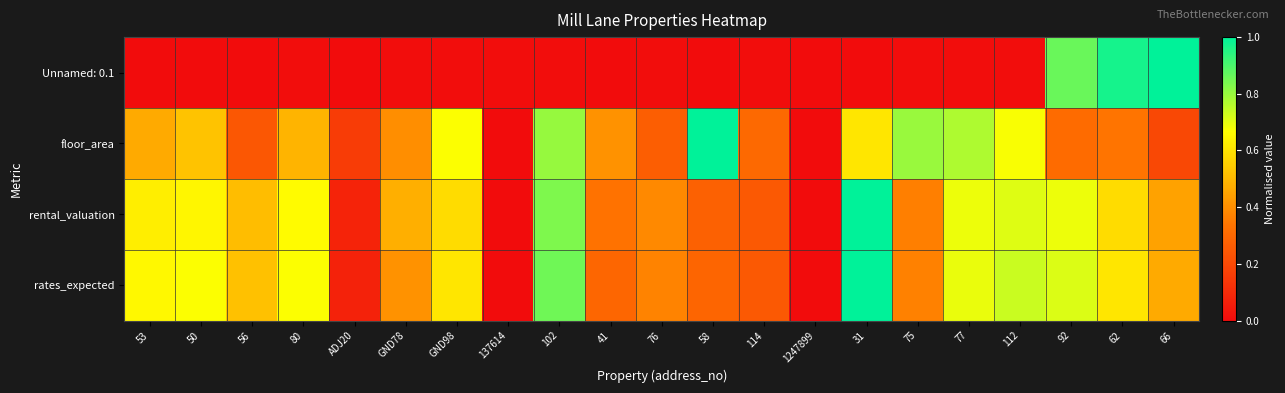

Reading right to left, extract all data points from this chart.

Unnamed: 0.1: 66=1.0	62=1.0	92=0.9	112=0.0	77=0.0	75=0.0	31=0.0	1247899=0.0	114=0.0	58=0.0	76=0.0	41=0.0	102=0.0	137614=0.0	GND98=0.0	GND78=0.0	ADJ20=0.0	80=0.0	56=0.0	50=0.0	53=0.0
floor_area: 66=0.2	62=0.3	92=0.3	112=0.7	77=0.8	75=0.8	31=0.6	1247899=0.0	114=0.3	58=1.0	76=0.3	41=0.4	102=0.8	137614=0.0	GND98=0.7	GND78=0.4	ADJ20=0.2	80=0.5	56=0.2	50=0.5	53=0.5
rental_valuation: 66=0.4	62=0.6	92=0.7	112=0.7	77=0.7	75=0.4	31=1.0	1247899=0.0	114=0.2	58=0.3	76=0.4	41=0.3	102=0.8	137614=0.0	GND98=0.6	GND78=0.5	ADJ20=0.1	80=0.7	56=0.5	50=0.6	53=0.6
rates_expected: 66=0.5	62=0.6	92=0.7	112=0.7	77=0.7	75=0.4	31=1.0	1247899=0.0	114=0.3	58=0.3	76=0.4	41=0.3	102=0.9	137614=0.0	GND98=0.6	GND78=0.4	ADJ20=0.1	80=0.7	56=0.5	50=0.7	53=0.6